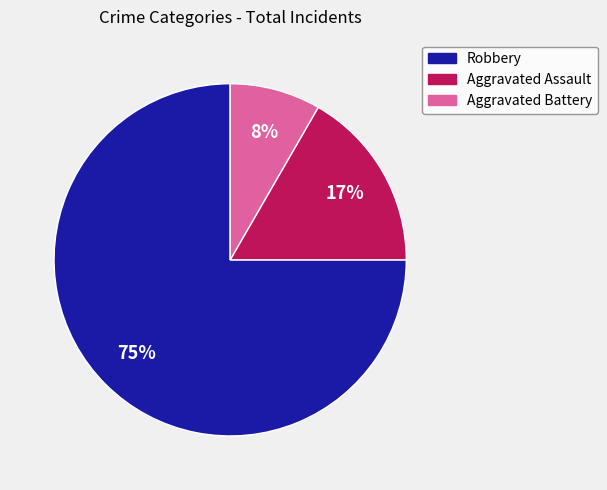

Is there any slice that represents more than half of the pie?

Yes